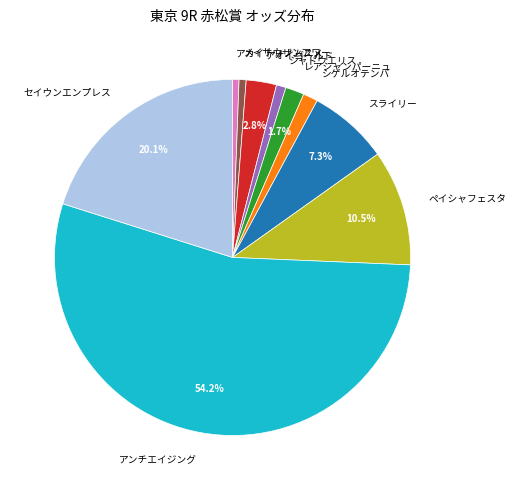

True or false: シャドウエリス accounts for 1% of the total.

True